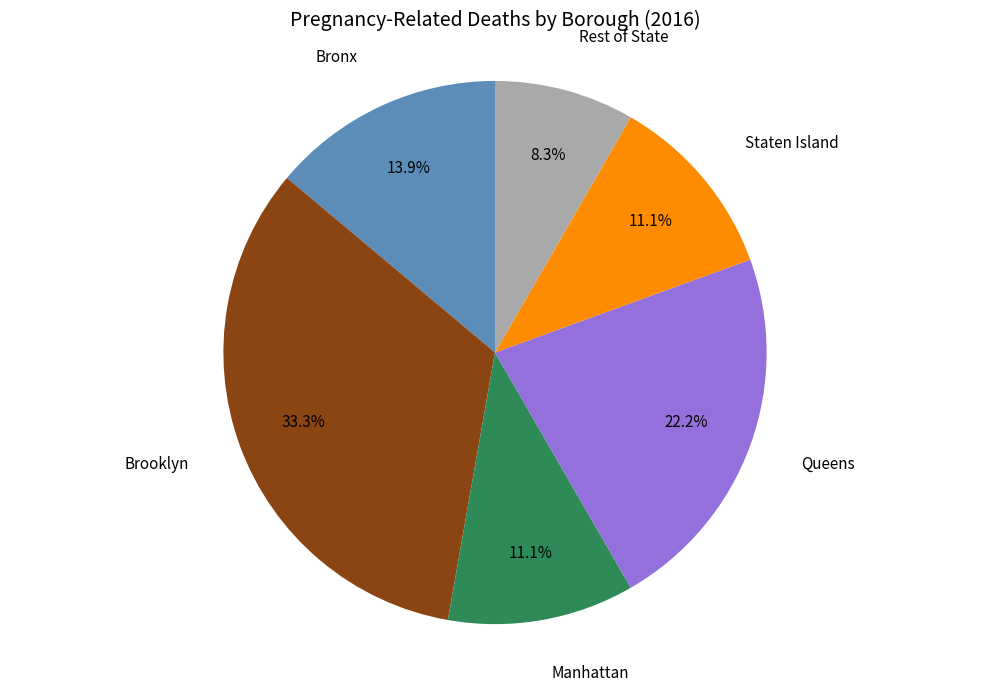

Does any single category account for the majority?

No